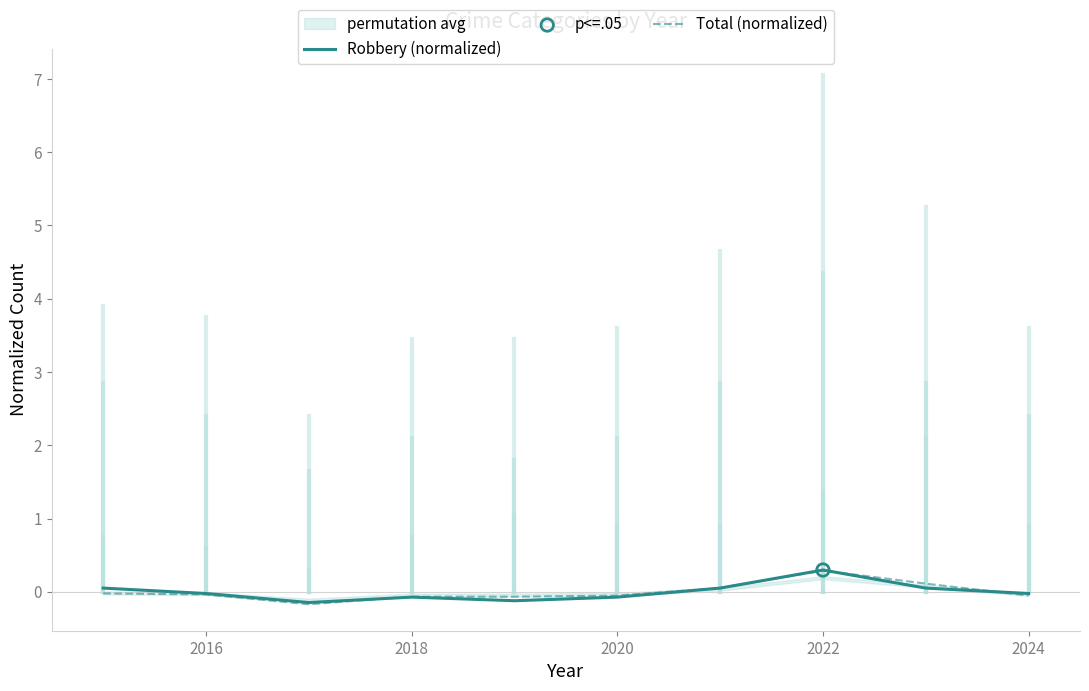

The value of Total (normalized) at 2016 is -0.0. True or false?

True